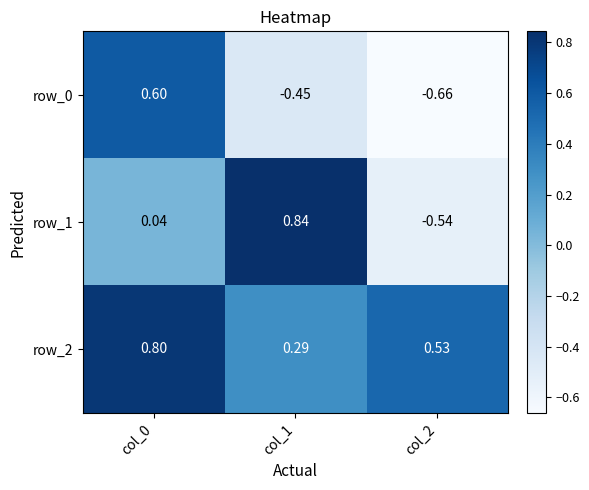

How many row_2 values are between 0 and 1?

3